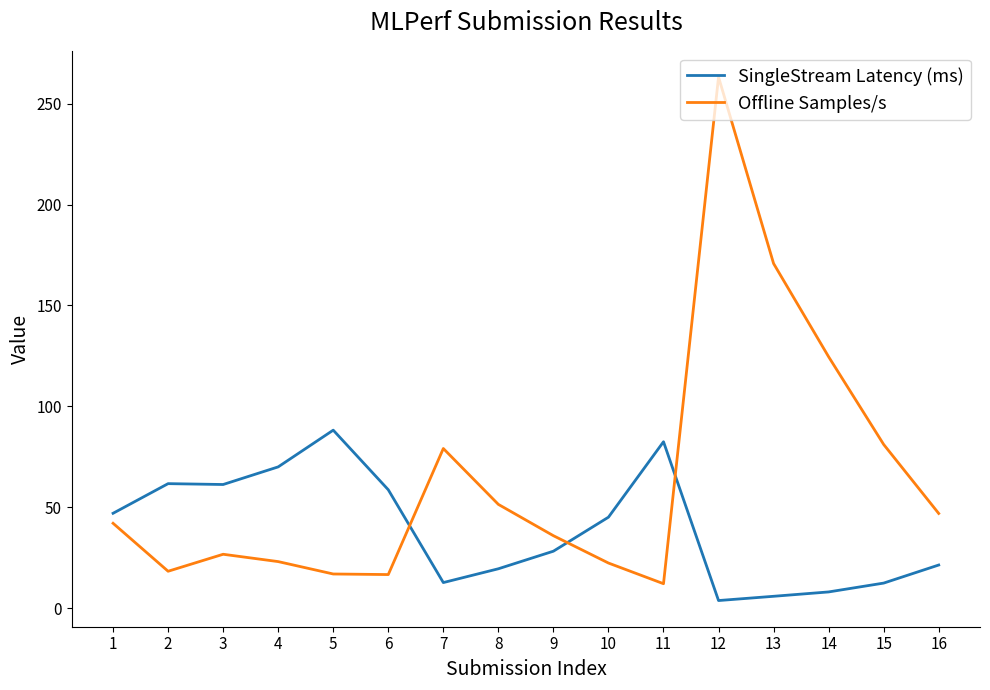

What is the difference between the second highest and minimum values in the SingleStream Latency (ms) series?

78.6